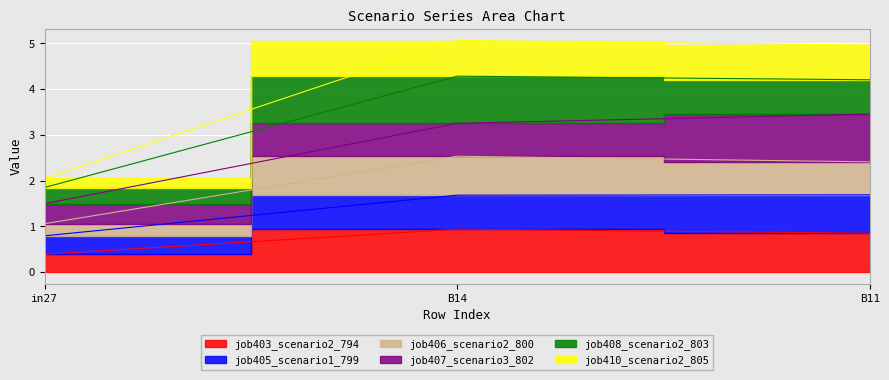

At how many categories does at least one series exceed 2?

3